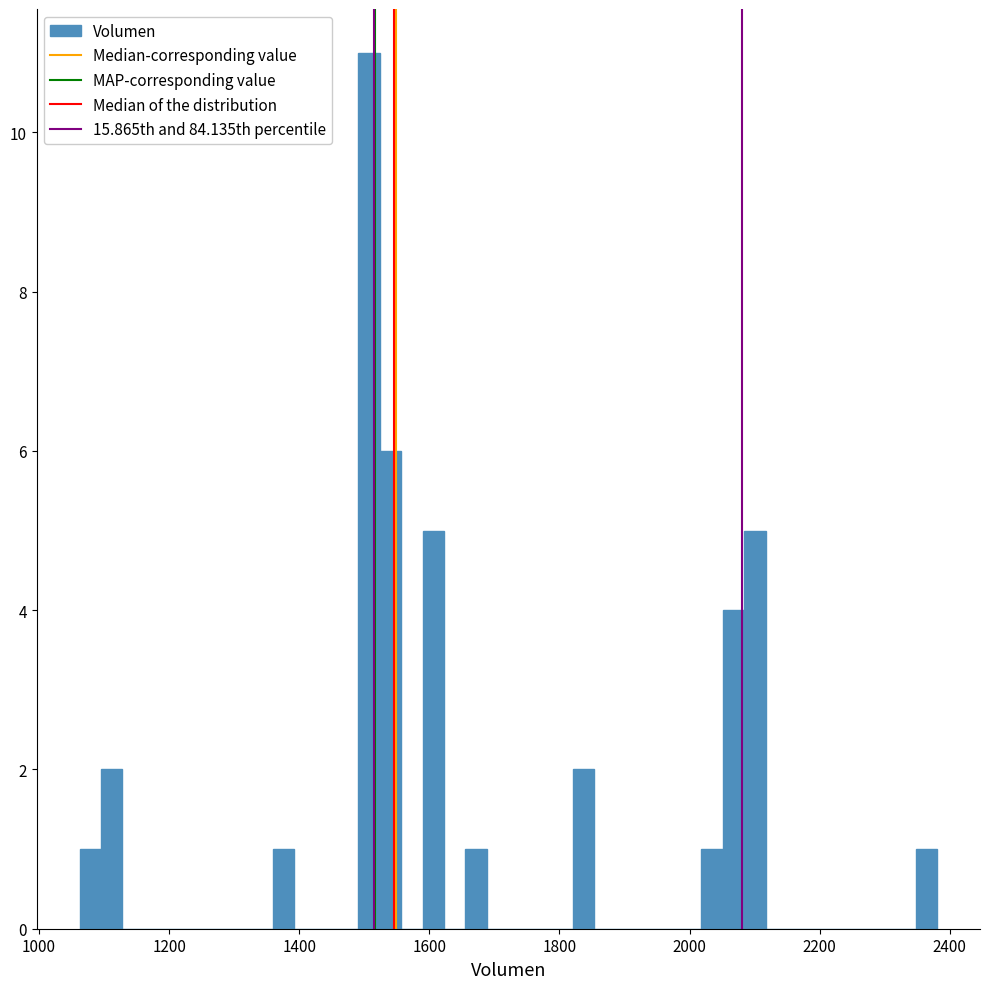

Around what value on the x-axis is the tallest bar? Give the approximate position of its centre, as read against the axis.

1500